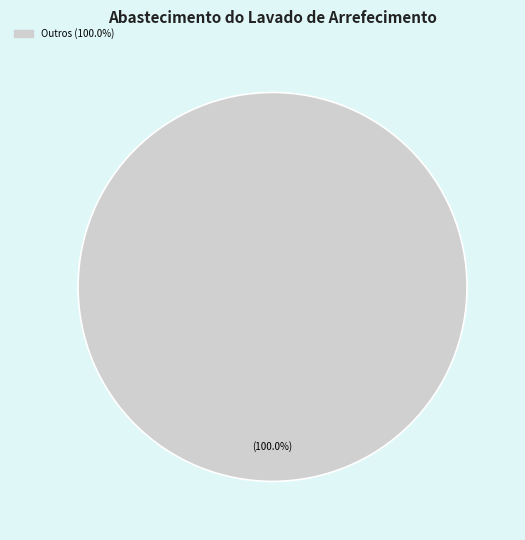

How many segments does this pie chart have?

1